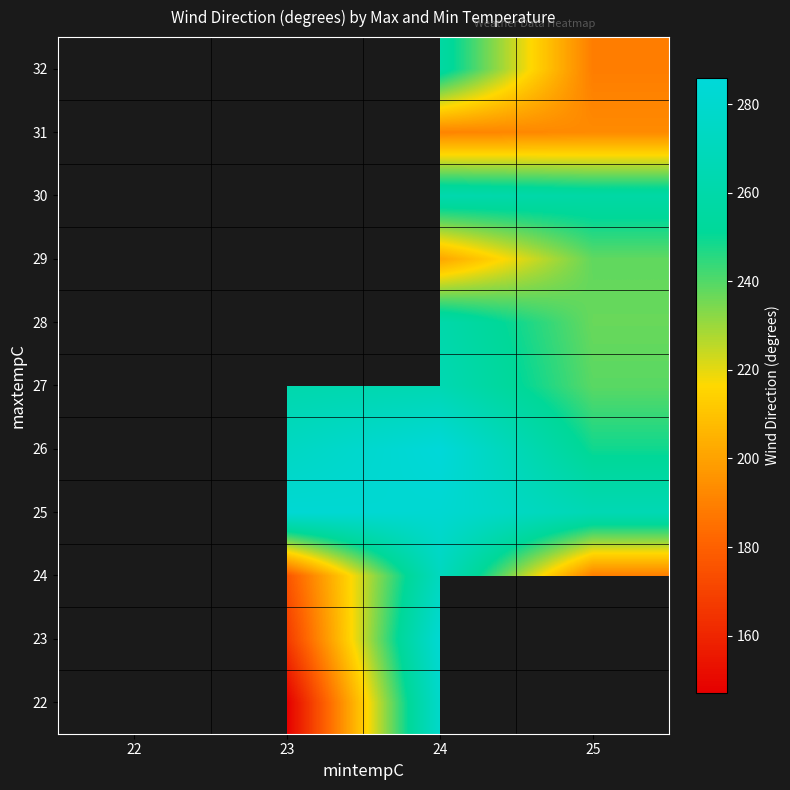

How many series are shown in this chart?

11